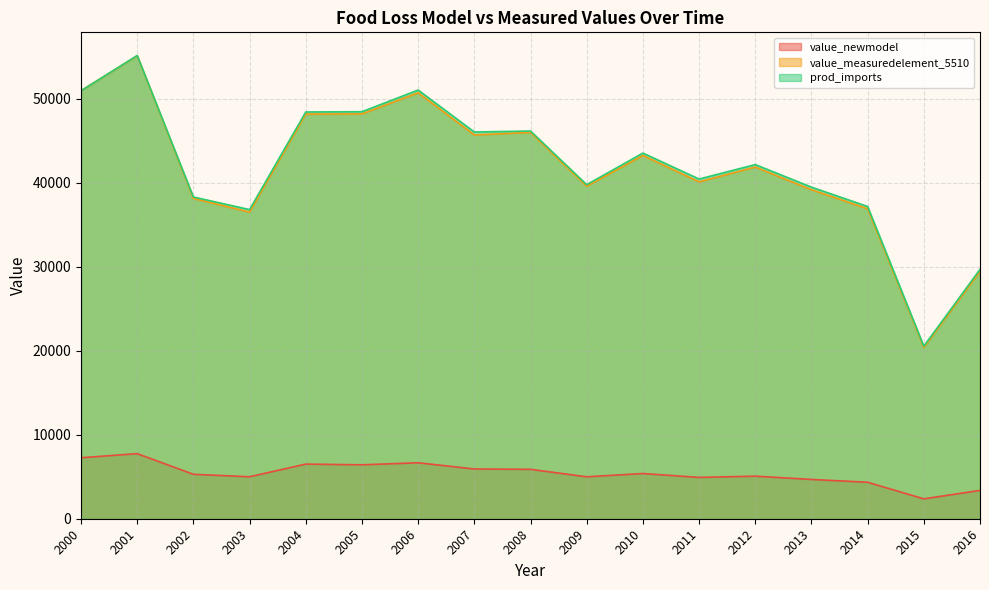

Reading left to right, list all the values displayed in this chart.

value_newmodel: 2000=7261.0	2001=7749.5	2002=5289.3	2003=4995.5	2004=6504.6	2005=6419.1	2006=6662.6	2007=5921.9	2008=5879.9	2009=4991.8	2010=5379.8	2011=4920.9	2012=5066.6	2013=4674.8	2014=4343.8	2015=2366.2	2016=3372.2
value_measuredelement_5510: 2000=50951.0	2001=55116.0	2002=38130.0	2003=36502.2	2004=48177.0	2005=48194.0	2006=50708.0	2007=45688.8	2008=45988.9	2009=39580.9	2010=43247.1	2011=40105.3	2012=41865.5	2013=39164.6	2014=36898.2	2015=20380.0	2016=29450.4
prod_imports: 2000=50951.0	2001=55147.0	2002=38299.0	2003=36803.2	2004=48423.0	2005=48455.0	2006=51033.0	2007=46038.8	2008=46153.9	2009=39770.9	2010=43530.1	2011=40438.3	2012=42160.5	2013=39474.6	2014=37170.5	2015=20542.5	2016=29685.9